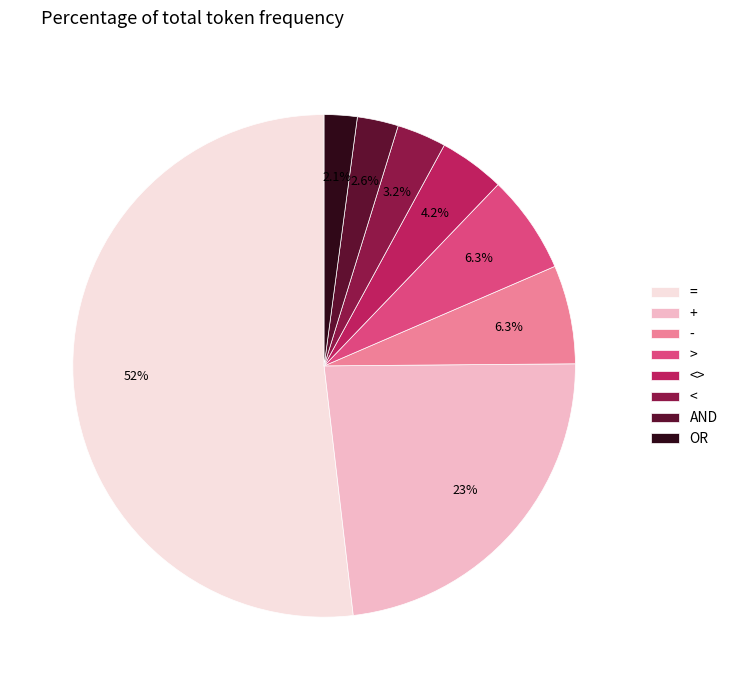

Which slice is the smallest?

OR